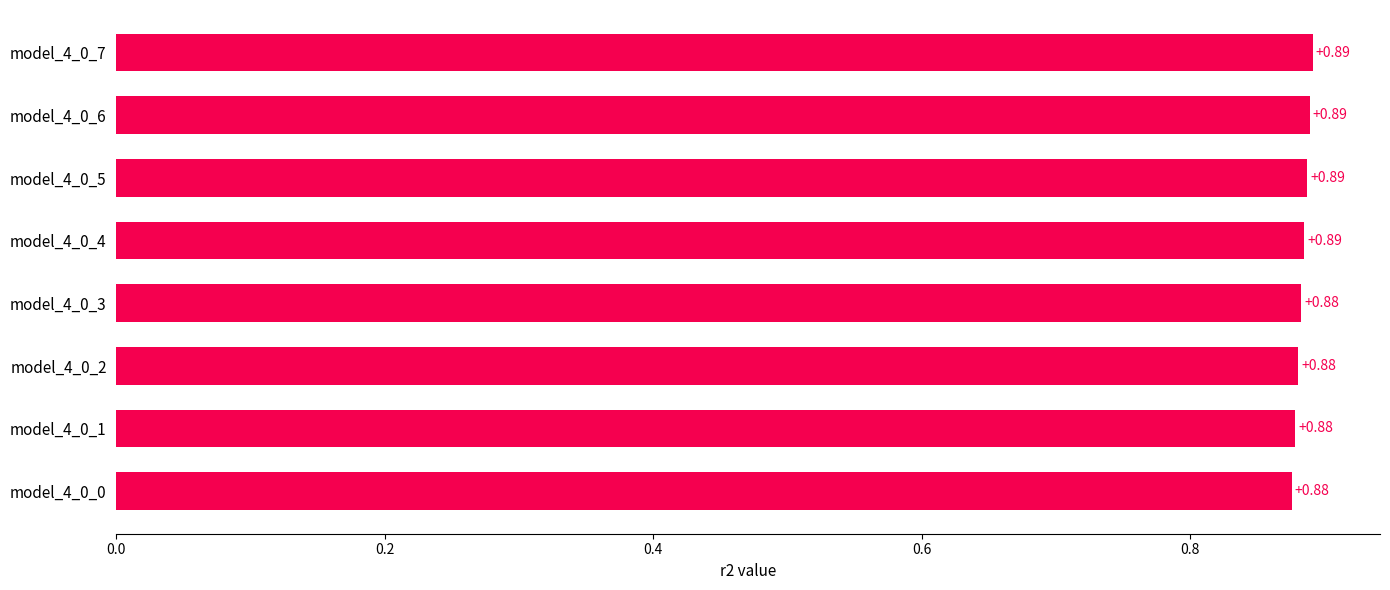

What is the sum of the values at model_4_0_1 and model_4_0_3?

1.8